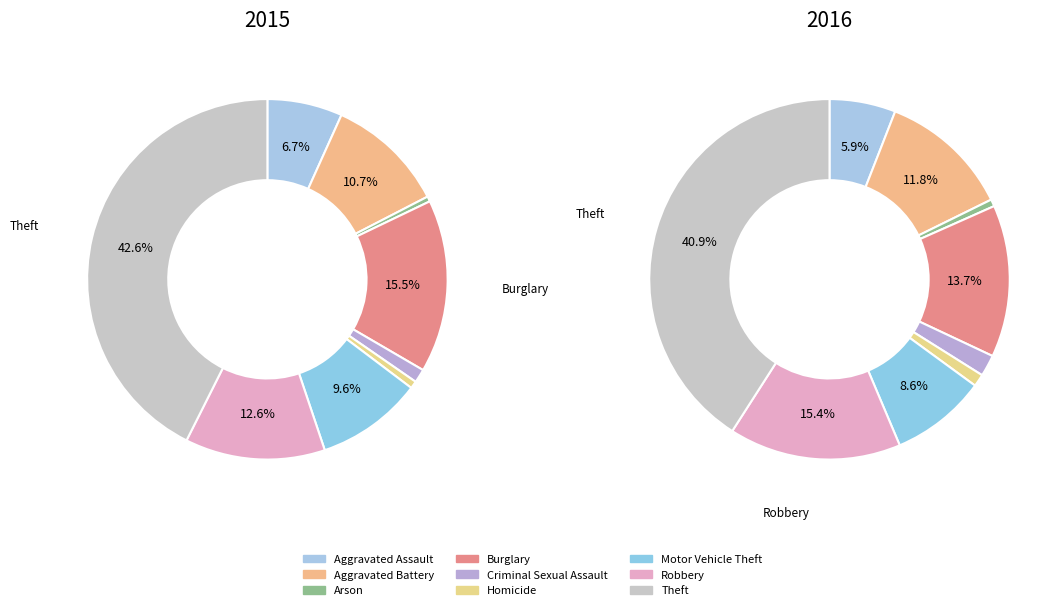

Which slice is the largest?

Theft